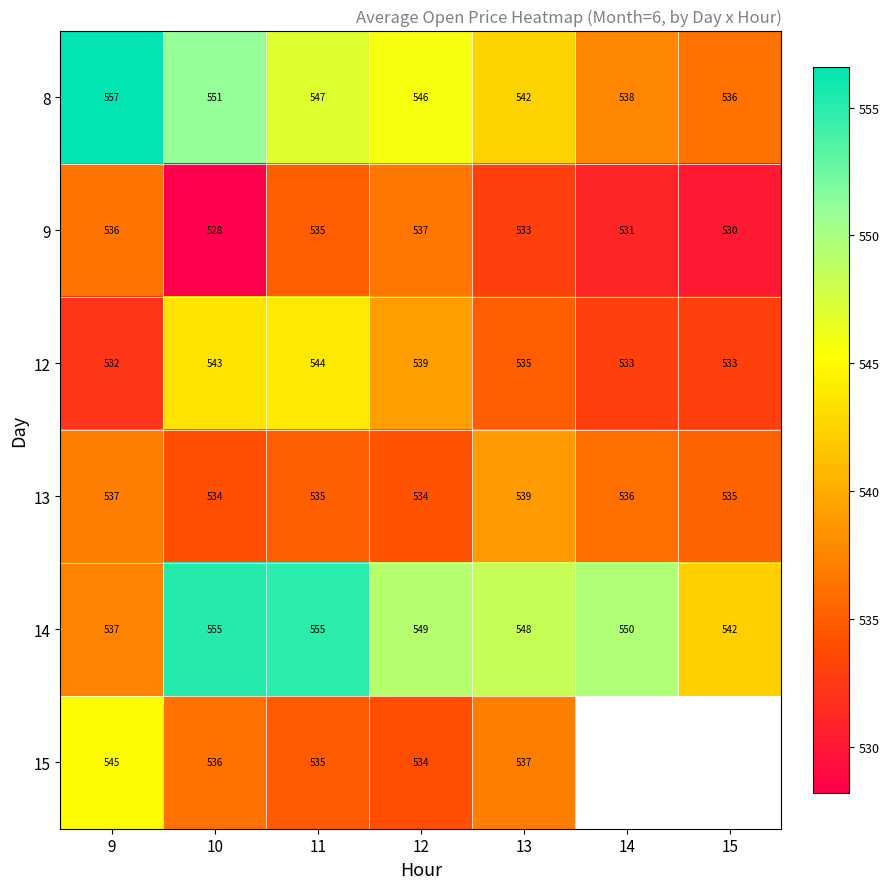

The 8 series shows 823.9 at 14. True or false?

False